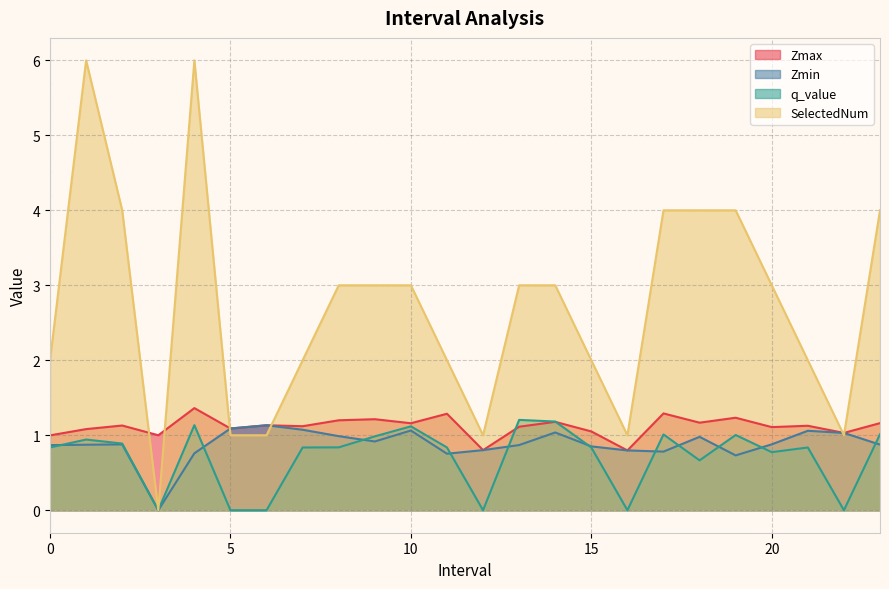

The SelectedNum series shows 4.0 at 19.0. True or false?

True